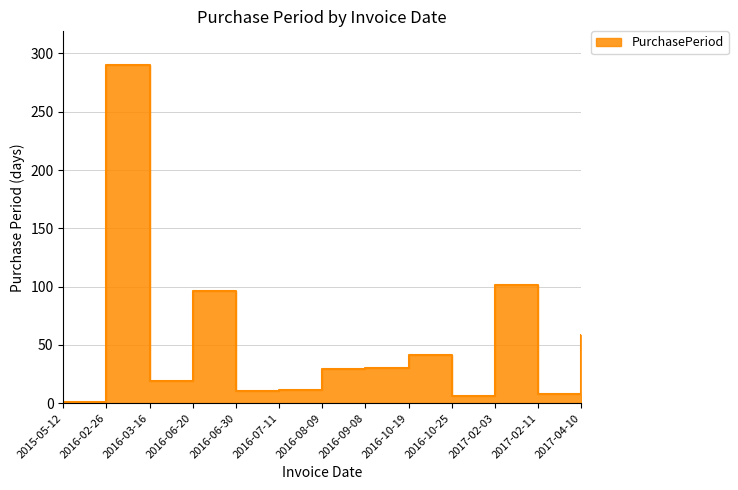

Which category has the highest value across all series?

2016-02-26